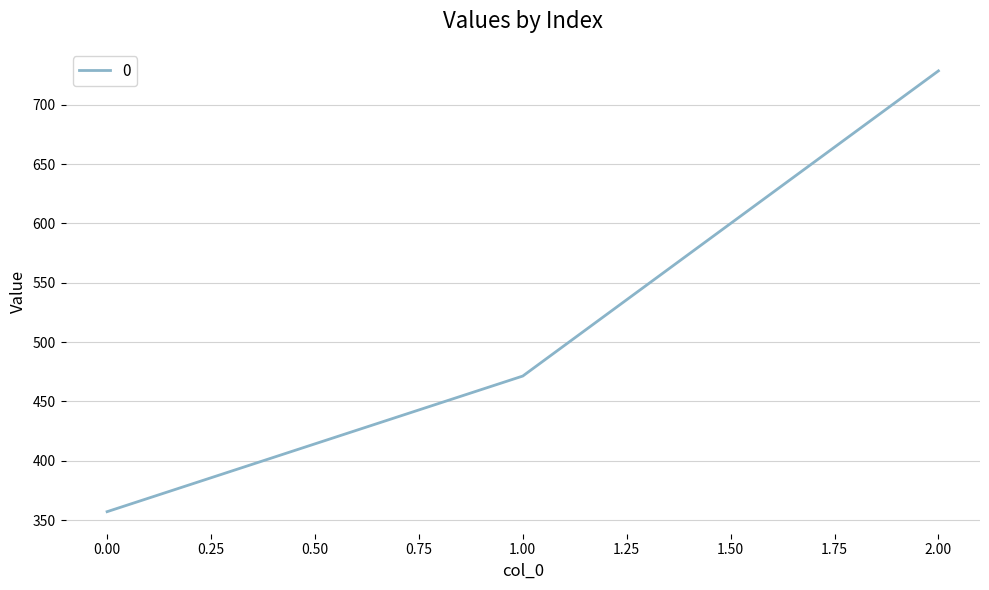

What is the change in value from 0.00 to 2.00?

+371.4